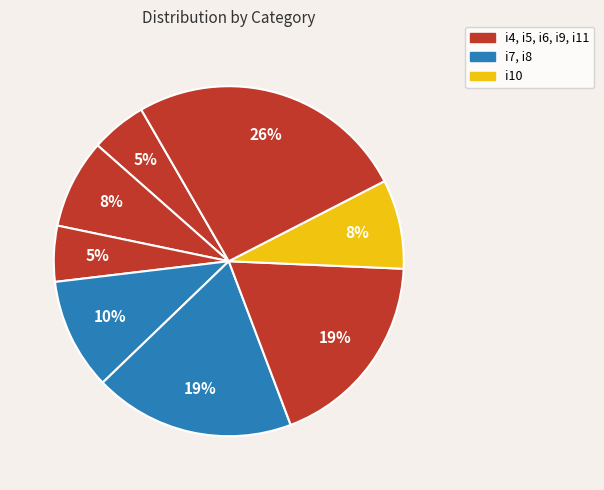

Which category has the smallest portion of the pie?

i4